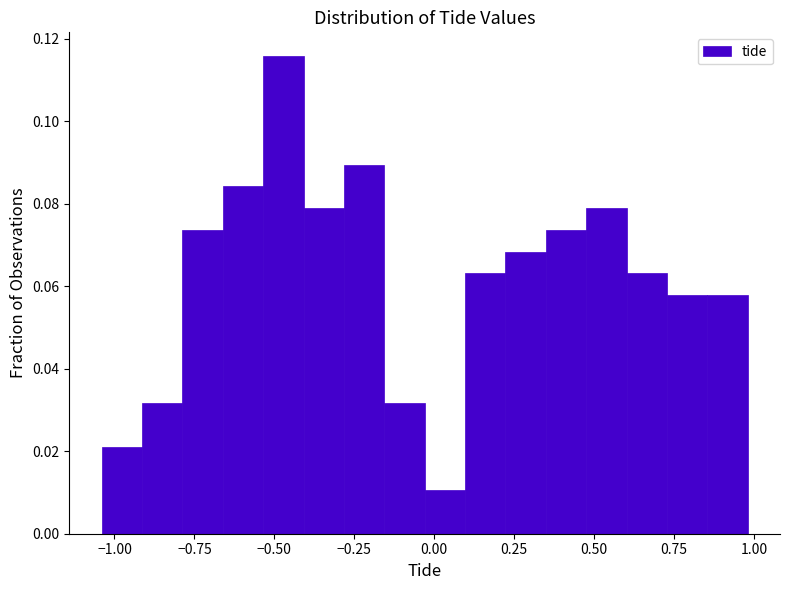

Around what value on the x-axis is the tallest bar? Give the approximate position of its centre, as read against the axis.

-0.45